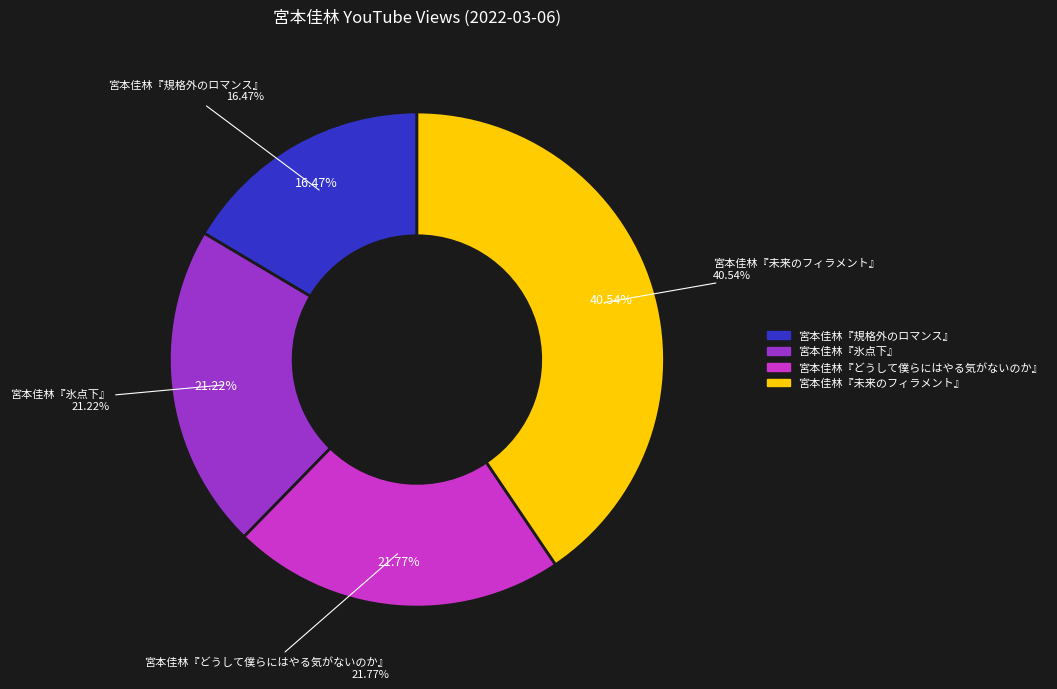

To the nearest percent, what percentage of the pie is 宮本佳林『規格外のロマンス』?

16%